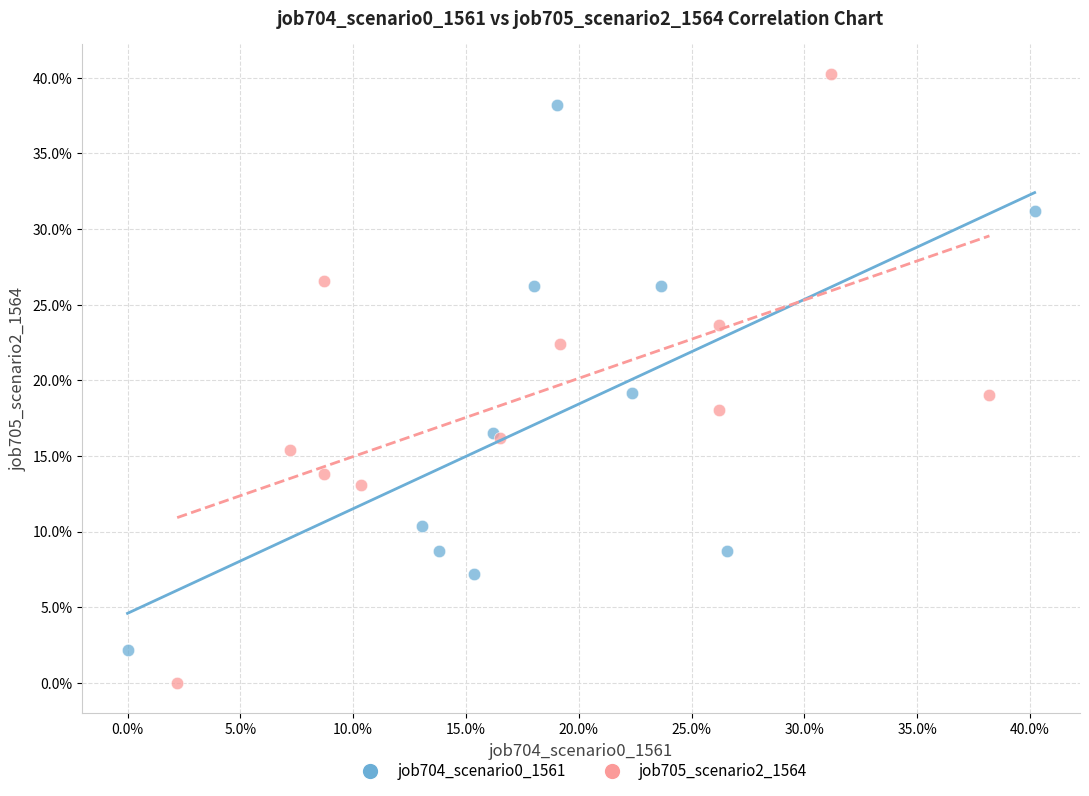

Which series contains the lowest Y value?

job705_scenario2_1564